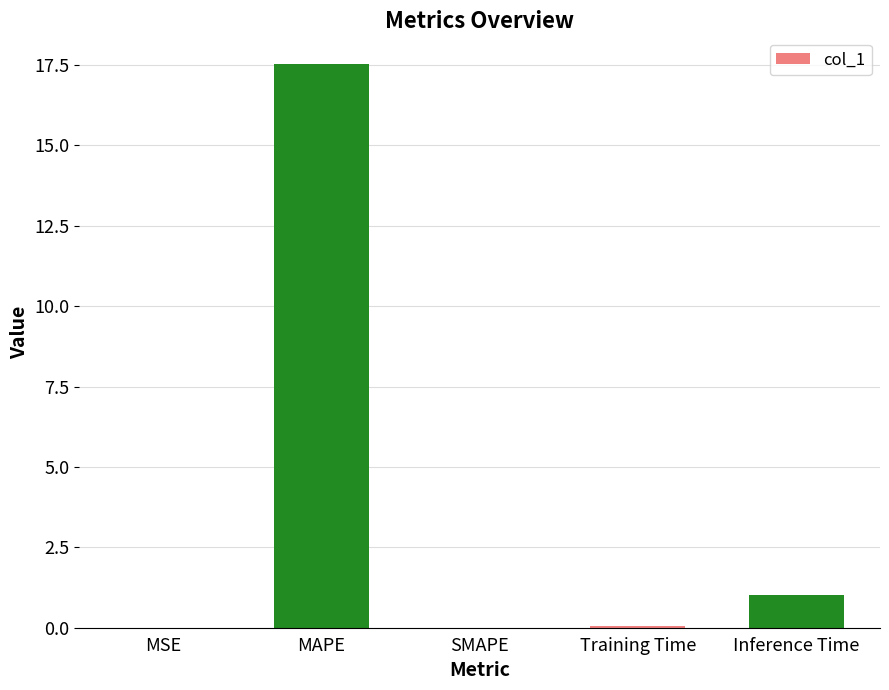

Count the number of data series in this chart.

1